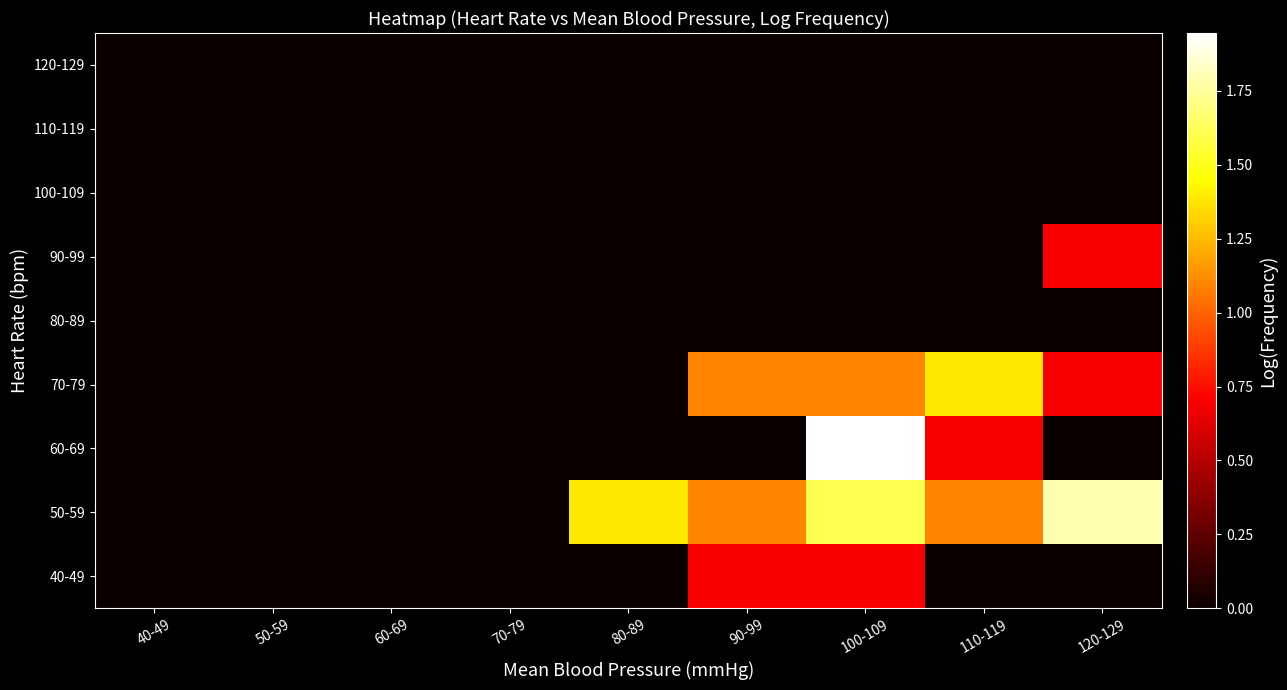

Which series changed the most between 70-79 and 120-129?

50-59